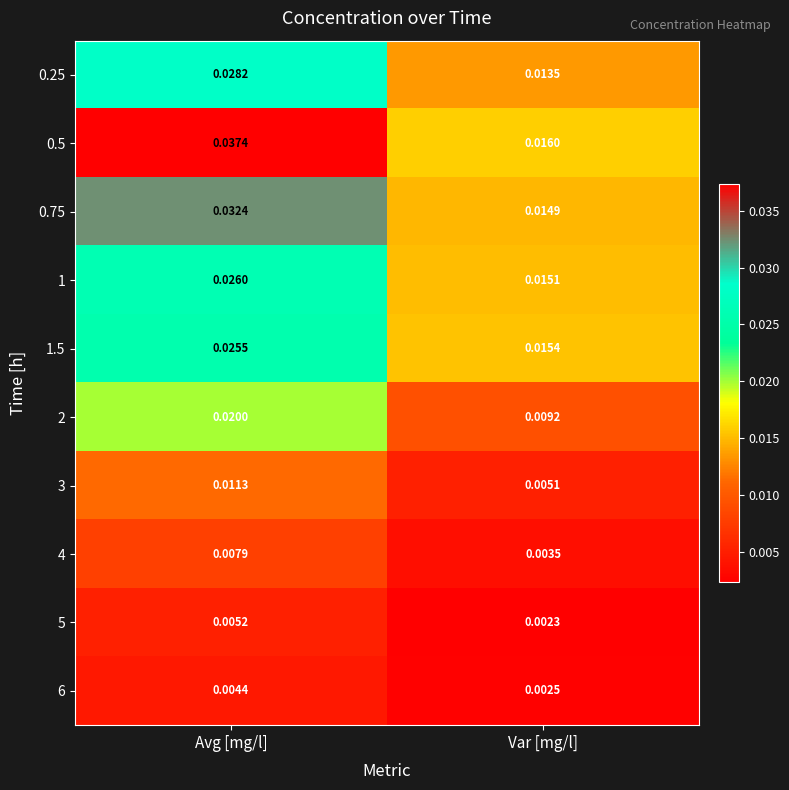

At how many categories does at least one series exceed 0?

2